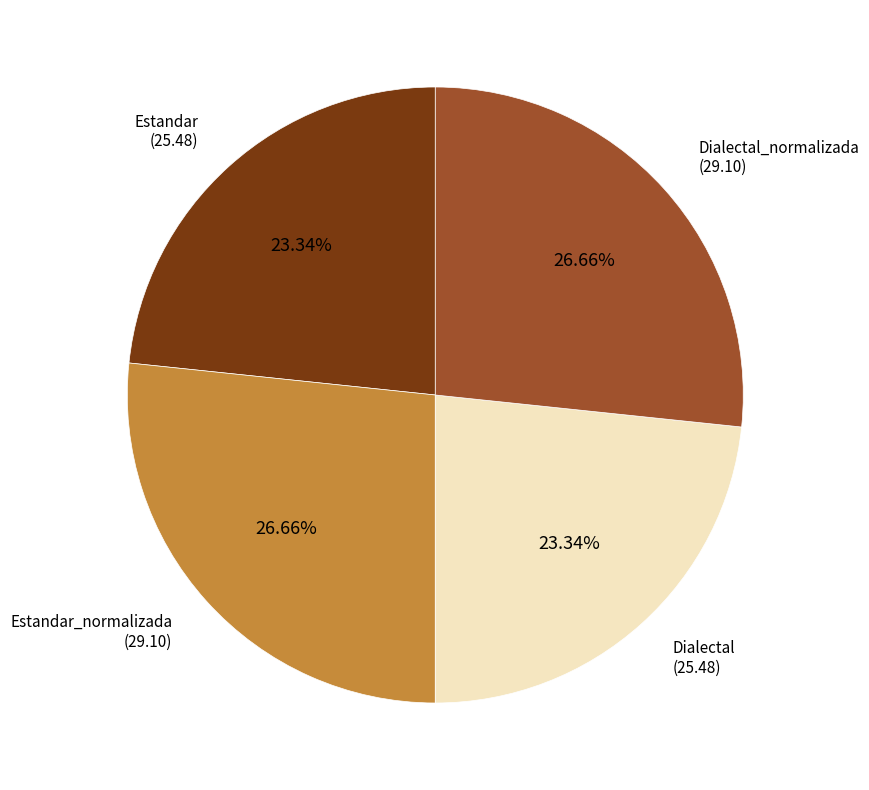

How many segments does this pie chart have?

4